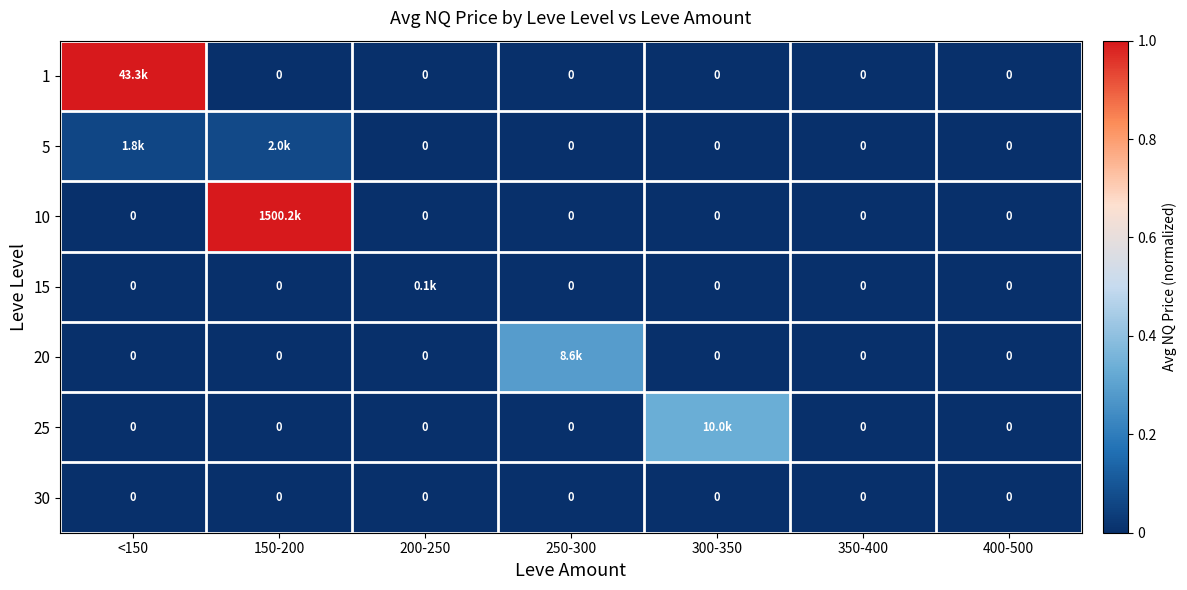

How many values in 10 are above zero?

1